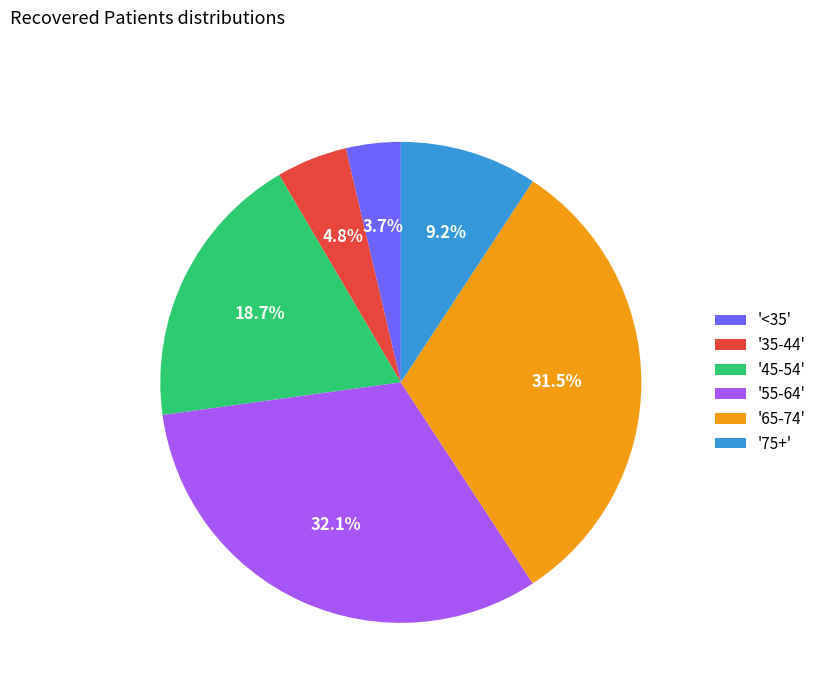

What is the ratio of the value at '75+' to the value at '65-74'?

0.3